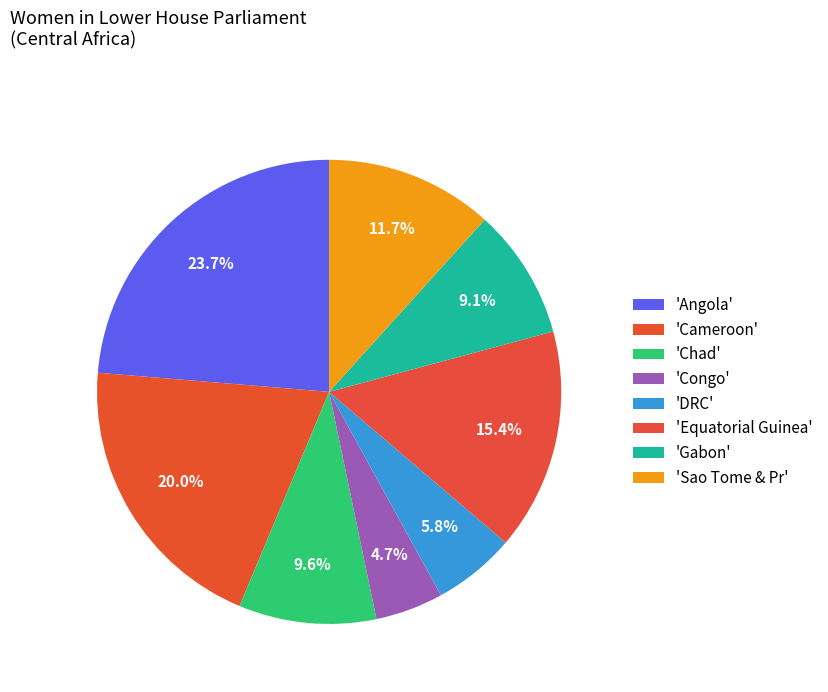

How many segments does this pie chart have?

8